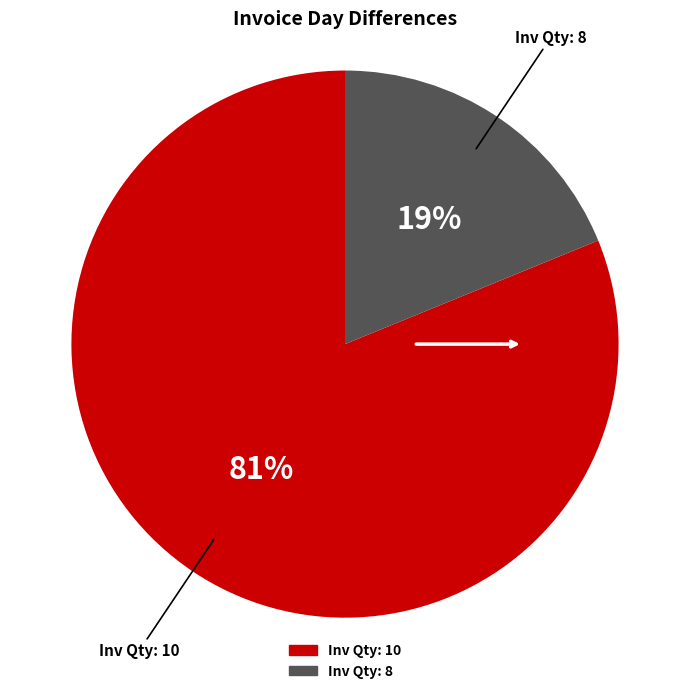

To the nearest percent, what is the difference between the largest and smallest slice percentages?

62%